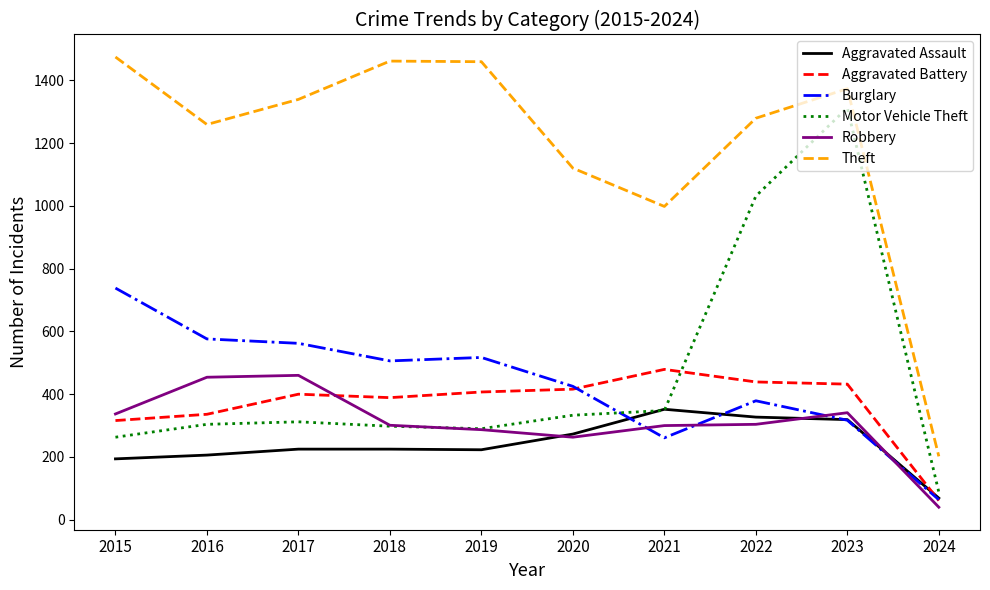

What is the greatest value displayed?

1474